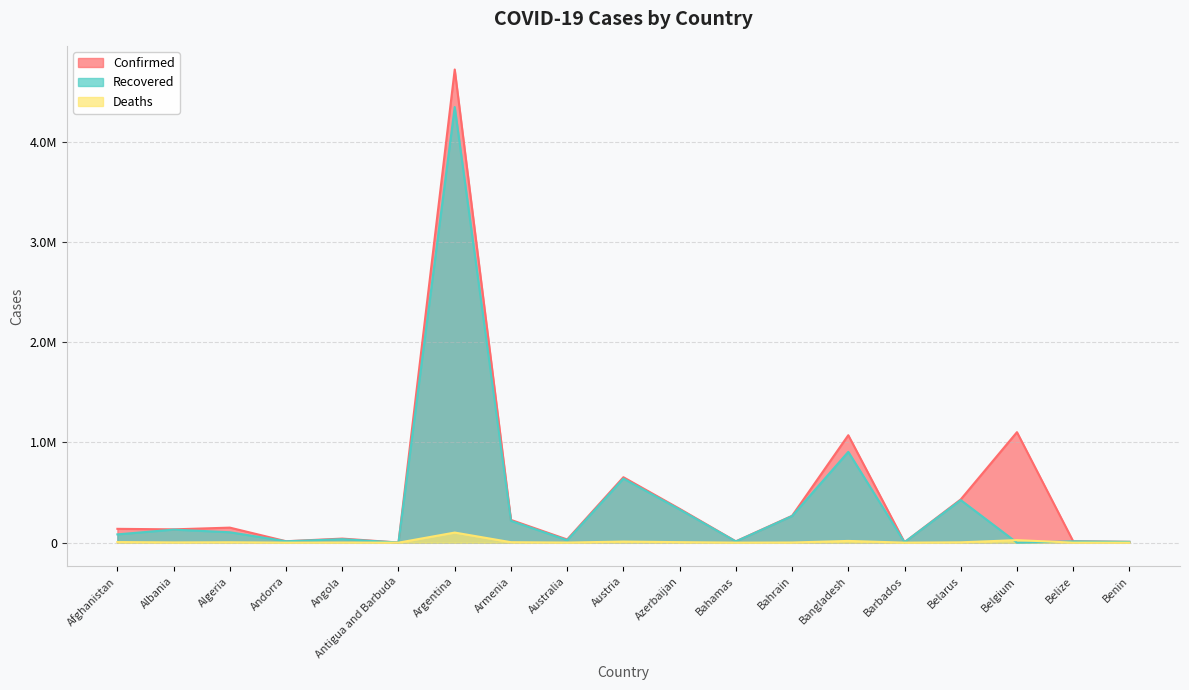

What is the approximate value of Deaths at Bangladesh, to the nearest 10?

17280